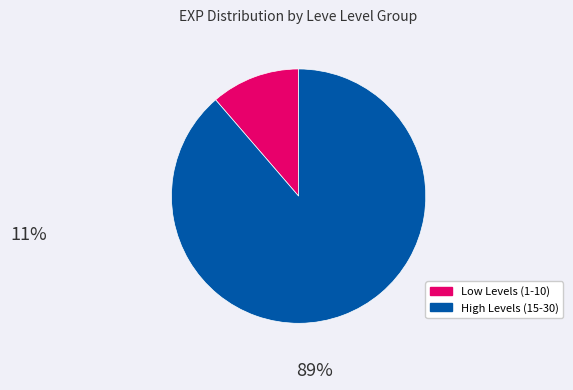

Does any single category account for the majority?

Yes